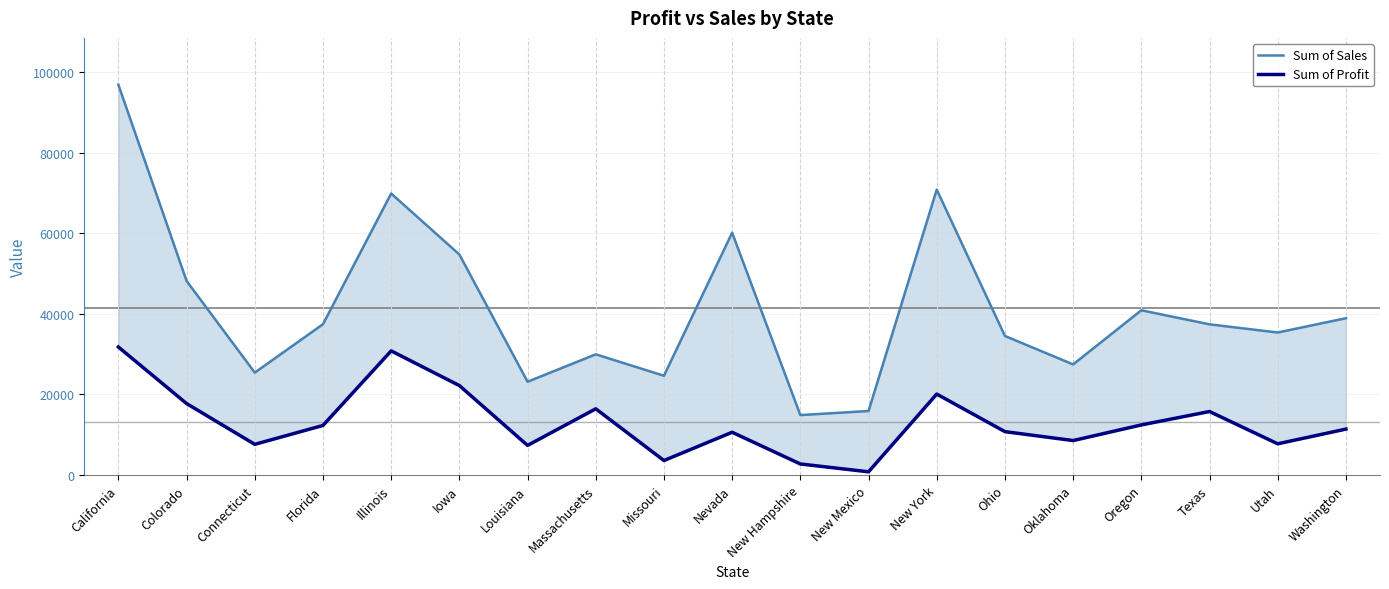

At which category does Sum of Profit reach its first local peak?

Illinois